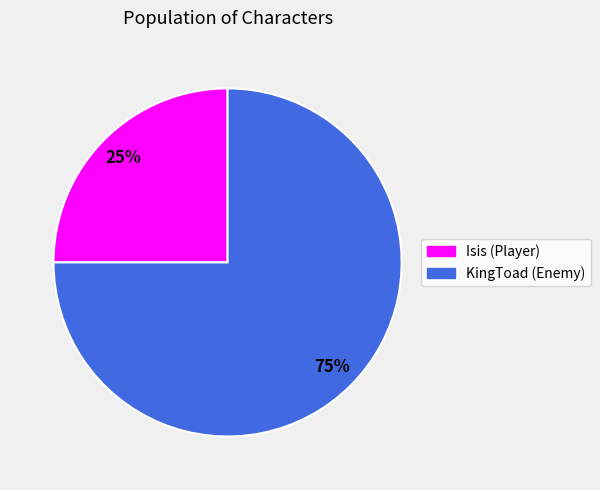

Rank the categories by value from highest to lowest.

KingToad, Isis